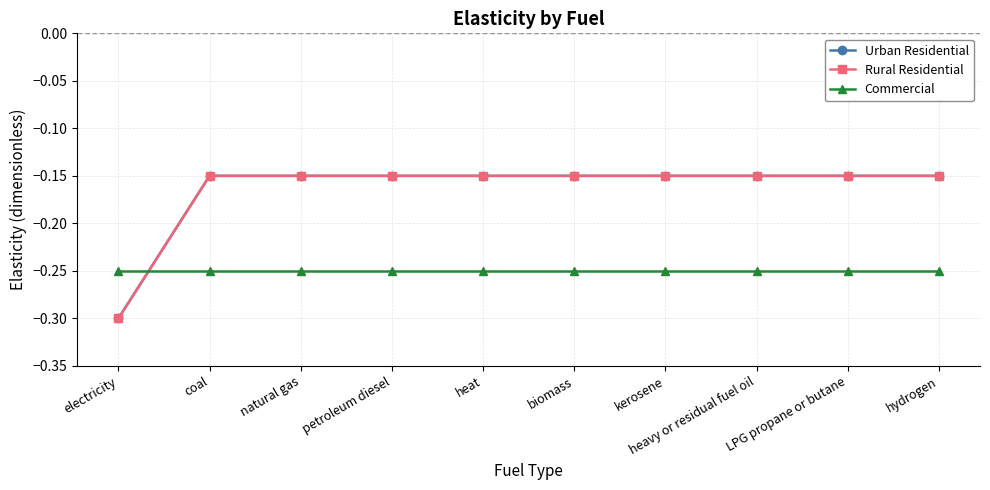

Which series has the widest spread of values?

Urban Residential